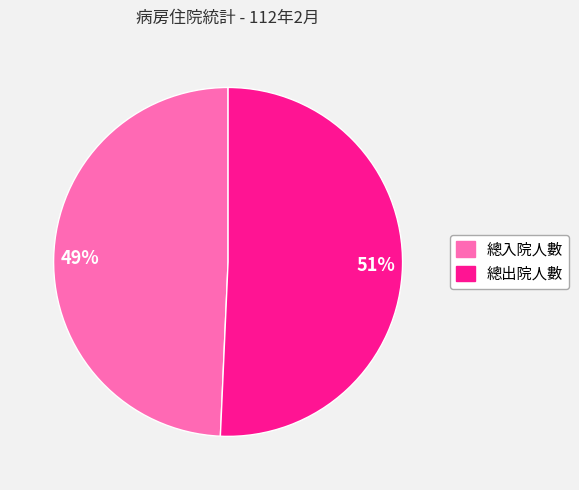

Which has a higher value, 總出院人數 or 總入院人數?

總出院人數